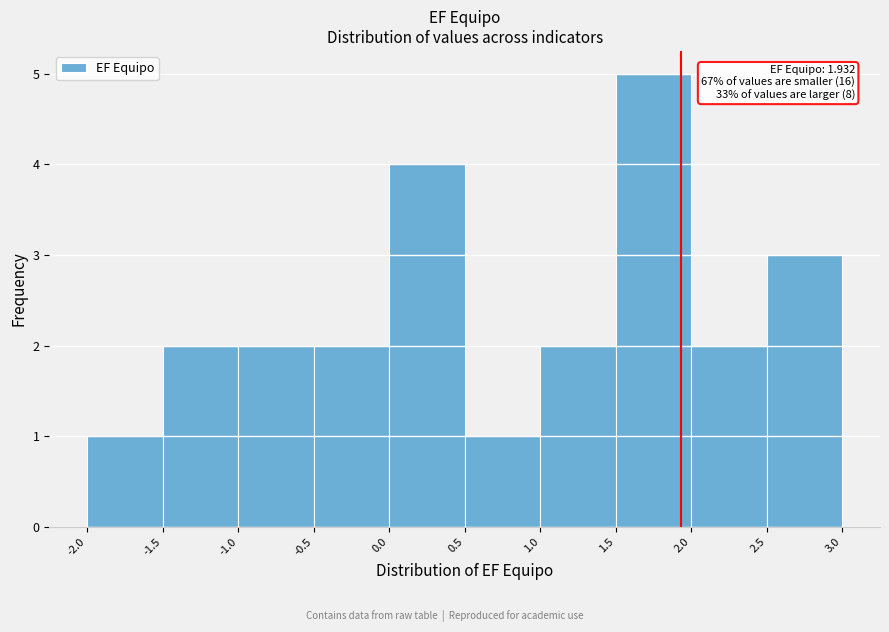

Over which range of the x-axis is the bar tallest?

1.5 to 2.0